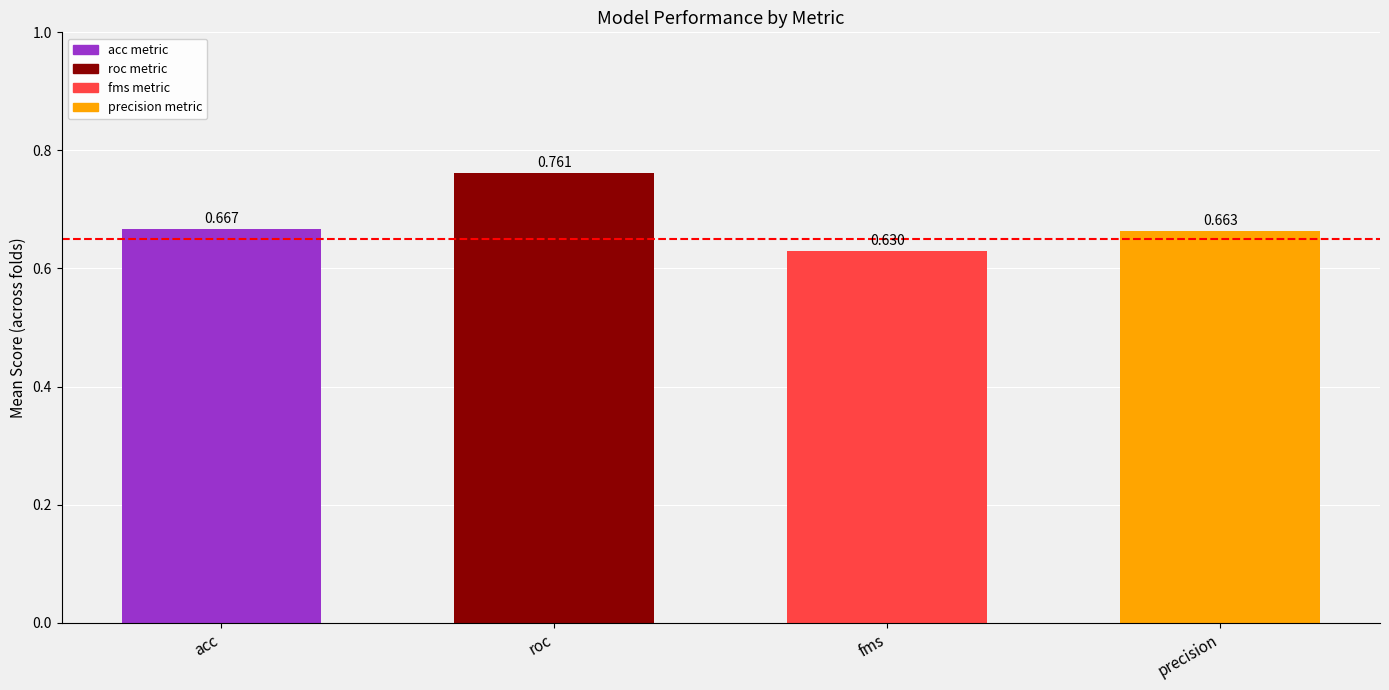

Where is the data nearest to the value 0?

fms